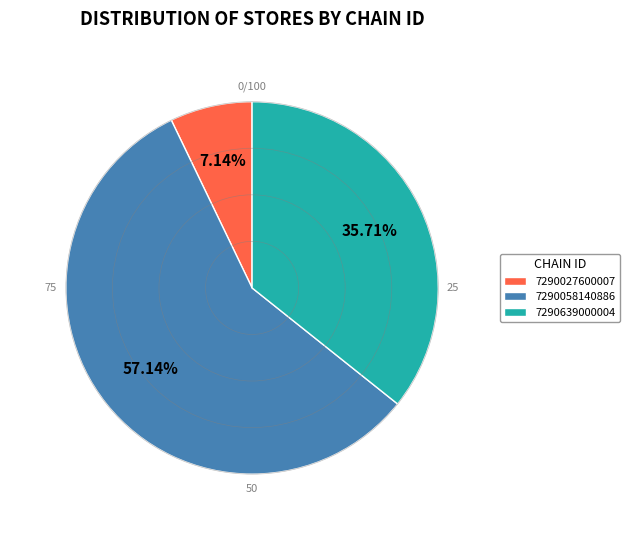

How many slices are in this pie chart?

3